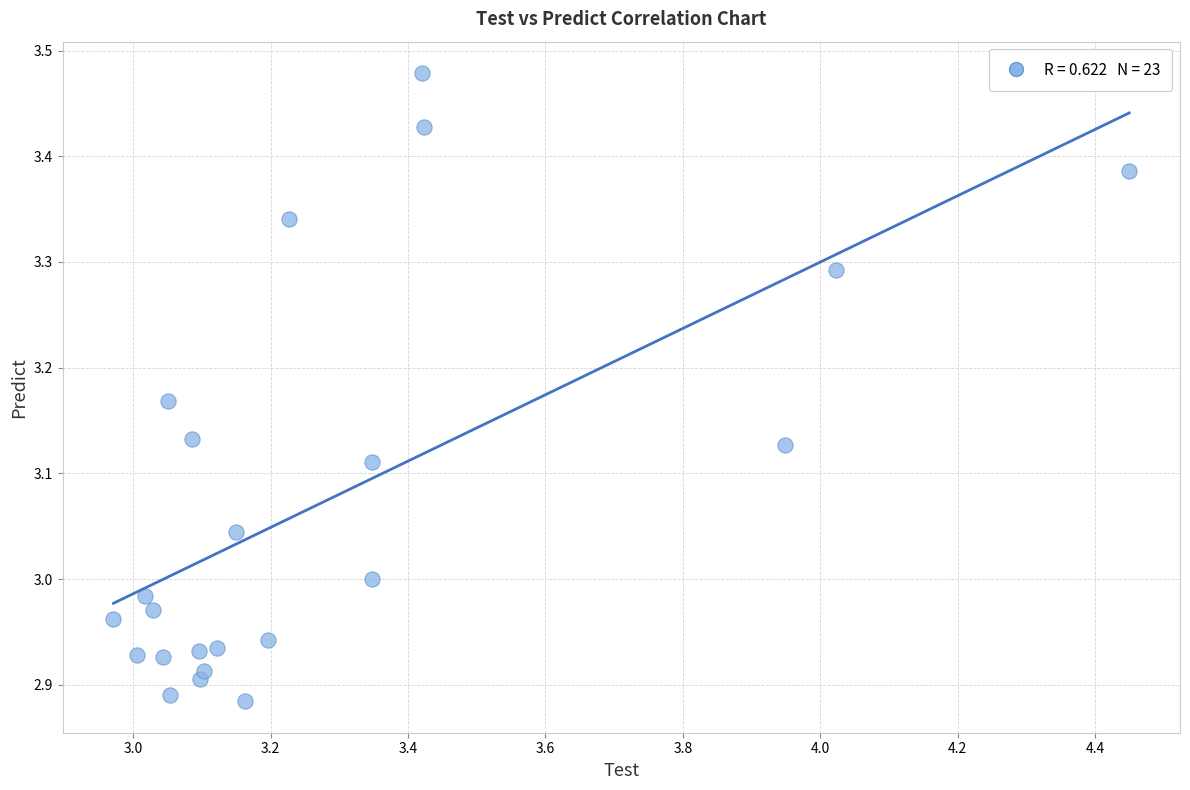

What is the range of X values (max minus min)?

1.5